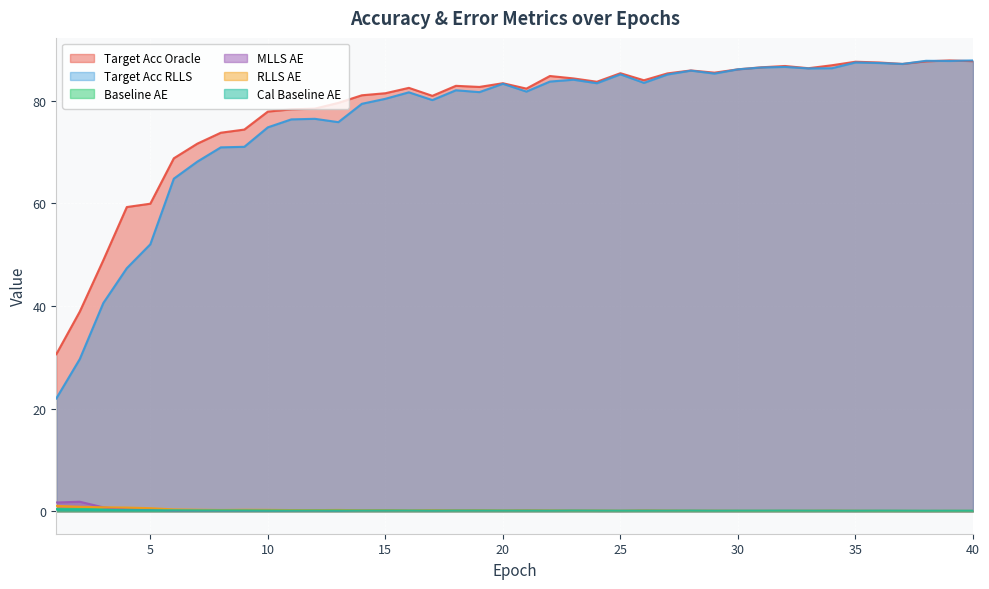

Reading right to left, list all the values displayed in this chart.

target_acc_oracle: 87.7	87.9	87.7	87.2	87.5	87.6	86.9	86.3	86.8	86.5	86.1	85.5	85.9	85.3	84.0	85.4	83.7	84.4	84.8	82.4	83.4	82.7	82.9	81.0	82.5	81.5	81.1	79.6	78.5	78.3	77.9	74.4	73.8	71.6	68.8	59.9	59.3	48.9	38.9	30.6
target_acc_RLLS: 87.9	87.8	87.8	87.2	87.4	87.5	86.3	86.3	86.6	86.5	86.1	85.3	85.9	85.1	83.5	85.2	83.4	84.1	83.7	81.8	83.3	81.7	82.0	80.1	81.6	80.4	79.4	75.8	76.5	76.4	74.8	71.0	70.9	68.1	64.8	52.0	47.4	40.6	29.7	22.0
baseline_AE: 0.1	0.1	0.1	0.1	0.1	0.1	0.1	0.1	0.1	0.1	0.1	0.1	0.1	0.1	0.1	0.1	0.1	0.1	0.1	0.1	0.1	0.2	0.1	0.1	0.1	0.2	0.1	0.2	0.2	0.1	0.1	0.2	0.2	0.2	0.2	0.3	0.3	0.4	0.4	0.4
MLLS_AE: 0.0	0.0	0.0	0.0	0.0	0.0	0.1	0.1	0.1	0.0	0.0	0.1	0.1	0.1	0.1	0.1	0.1	0.1	0.1	0.1	0.1	0.1	0.1	0.1	0.1	0.1	0.1	0.1	0.1	0.1	0.1	0.1	0.1	0.1	0.1	0.3	0.3	0.7	1.8	1.7
RLLS_AE: 0.1	0.1	0.0	0.1	0.1	0.1	0.1	0.1	0.1	0.1	0.1	0.1	0.1	0.1	0.1	0.1	0.1	0.1	0.1	0.1	0.1	0.2	0.1	0.2	0.1	0.2	0.2	0.2	0.2	0.2	0.3	0.3	0.2	0.3	0.3	0.6	0.7	0.8	0.9	1.0
cal_baseline_AE: 0.1	0.1	0.1	0.1	0.1	0.1	0.1	0.1	0.1	0.1	0.1	0.1	0.1	0.1	0.1	0.1	0.1	0.1	0.1	0.1	0.1	0.1	0.1	0.1	0.1	0.1	0.1	0.1	0.1	0.1	0.1	0.1	0.2	0.2	0.2	0.2	0.2	0.2	0.3	0.3